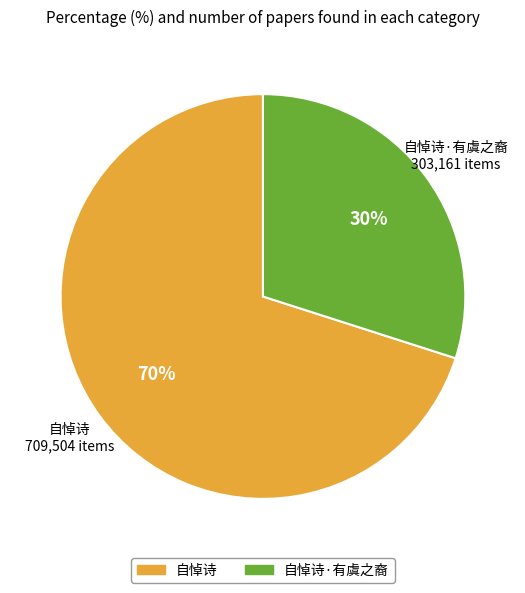

True or false: 自悼诗 accounts for 70% of the total.

True